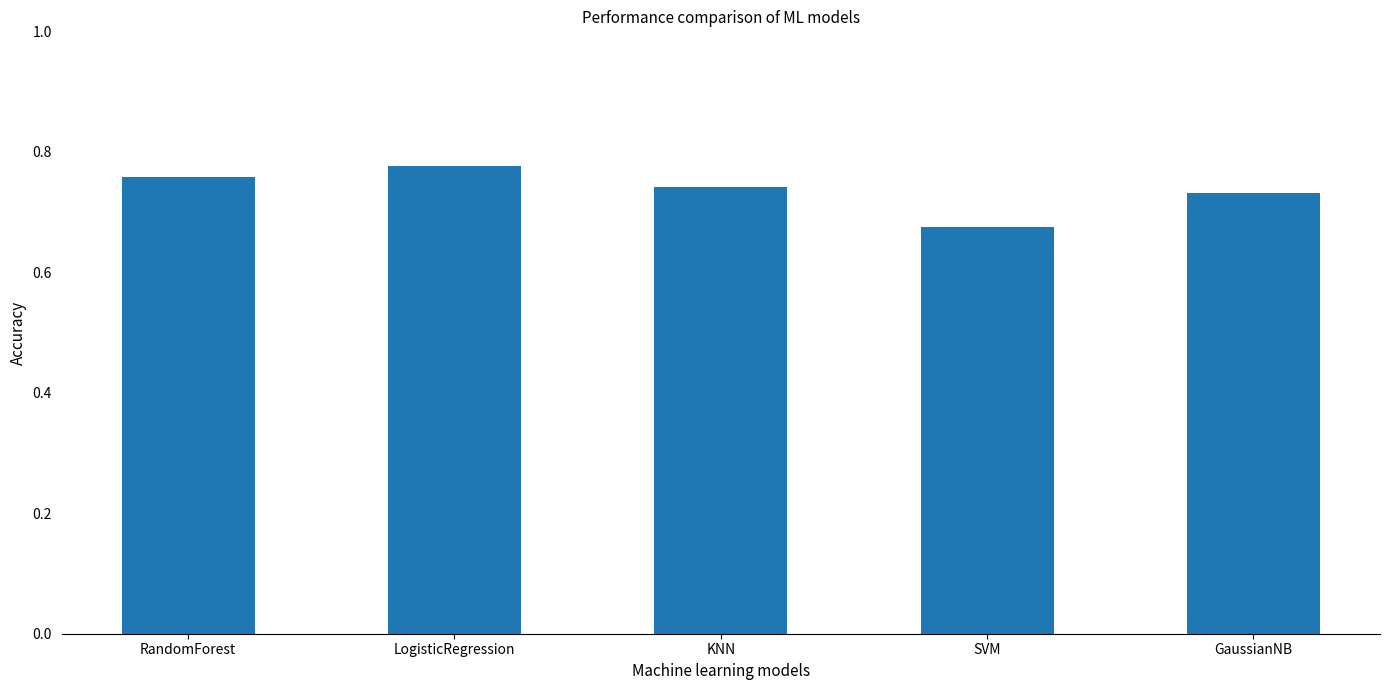

List the labels in order of value, largest first.

LogisticRegression, RandomForest, KNN, GaussianNB, SVM